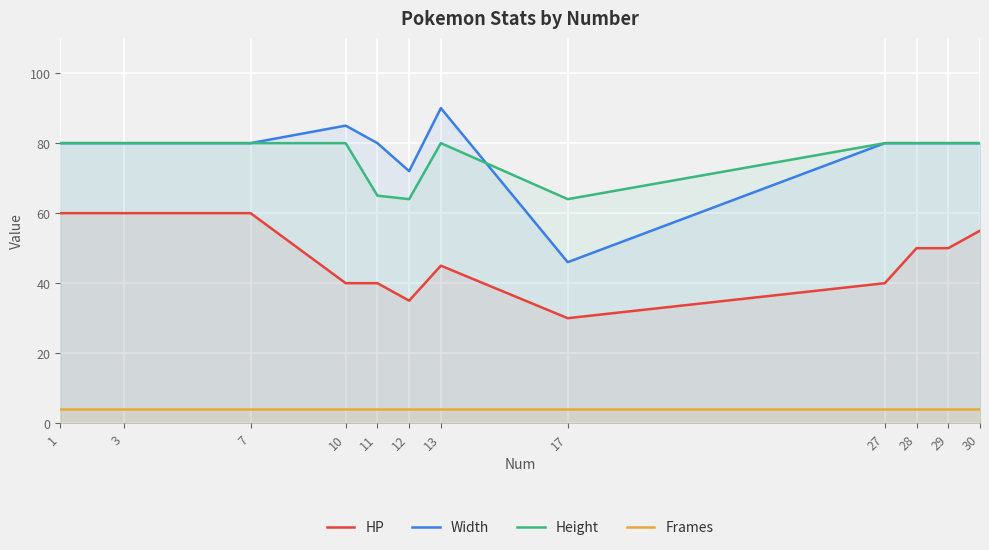

Does the chart display data point markers on the line(s)?

No